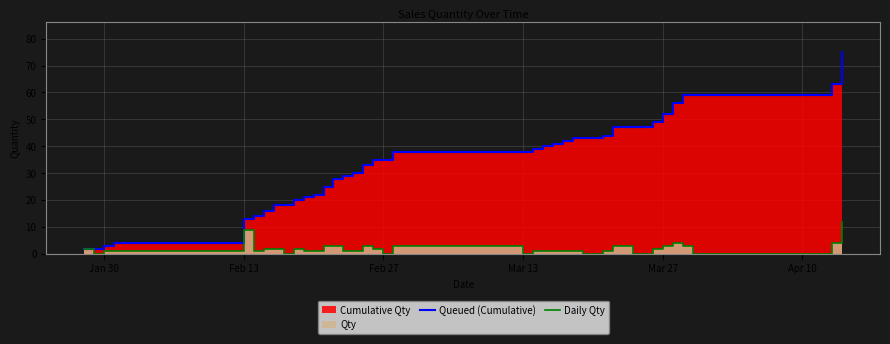

How many data points in Queued (Cumulative) are less than 38?

19